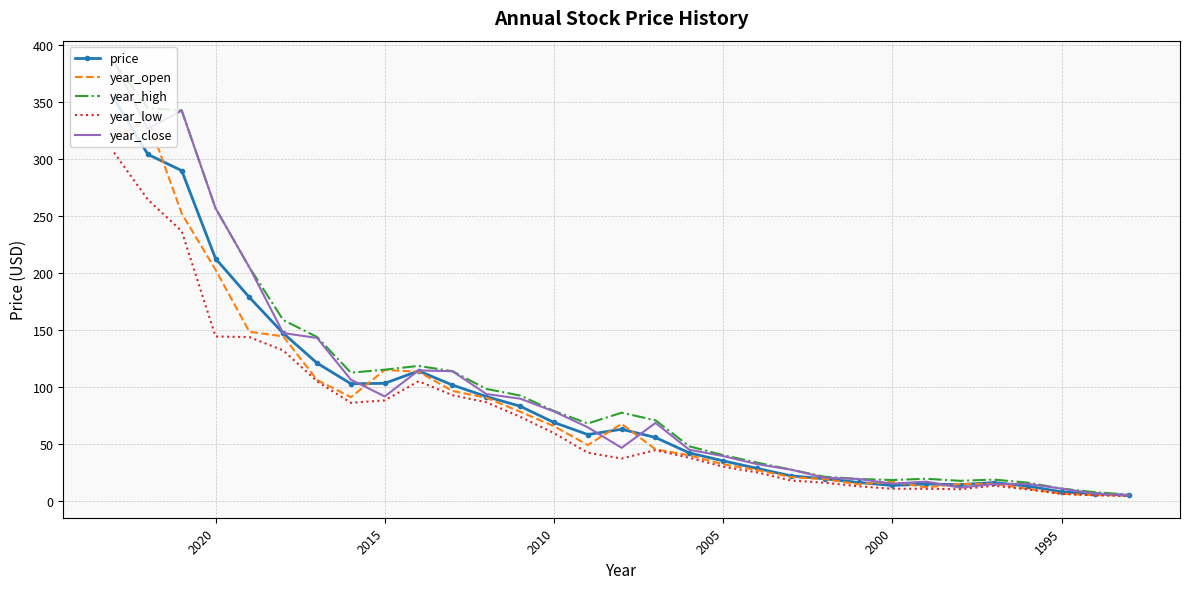

How many values in the year_high series are below 70?

15